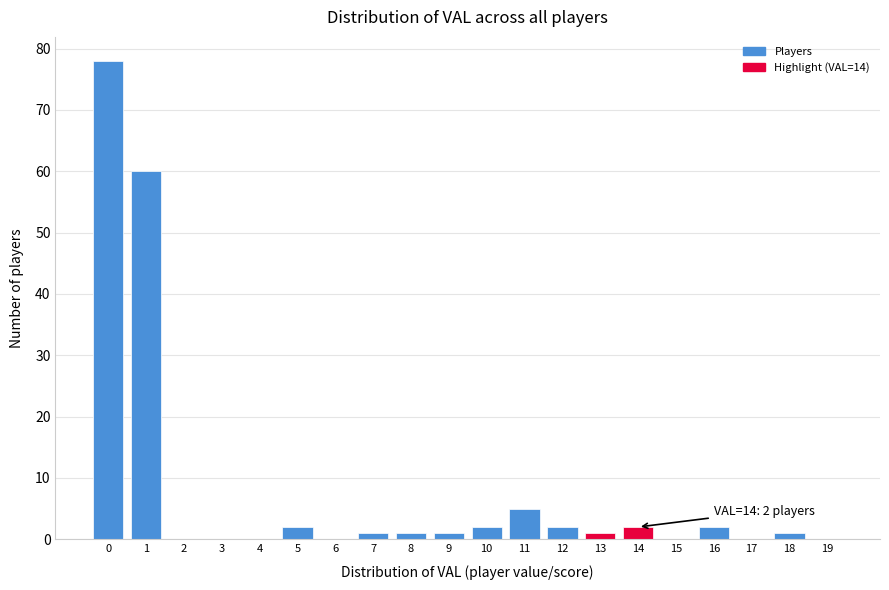

Reading left to right, extract all data points from this chart.

0=78	1=60	2=0	3=0	4=0	5=2	6=0	7=1	8=1	9=1	10=2	11=5	12=2	13=1	14=2	15=0	16=2	17=0	18=1	19=0